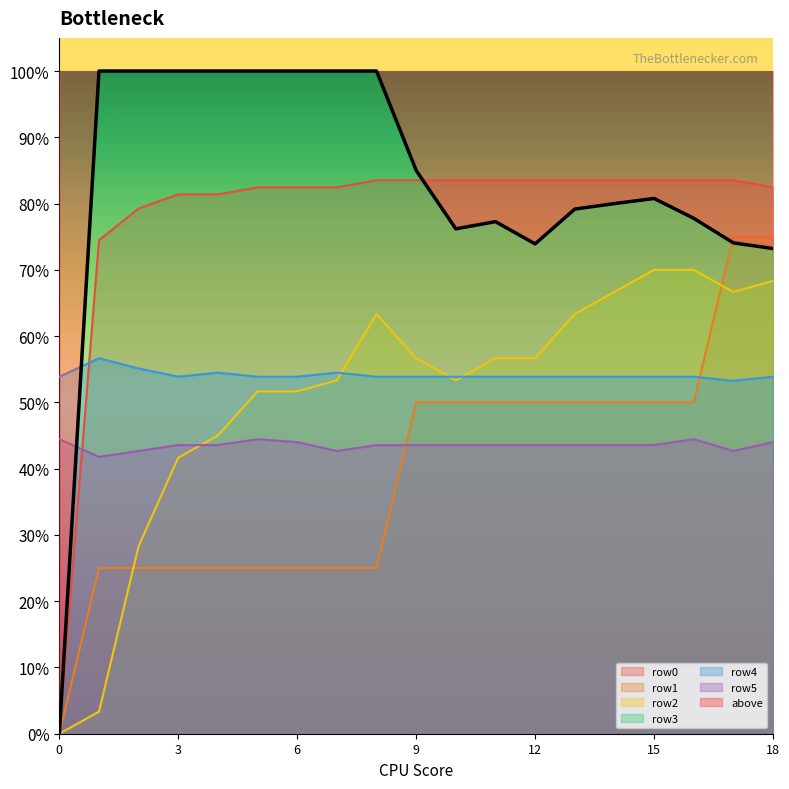

Where do row4 and row1 first cross each other?

16 and 17